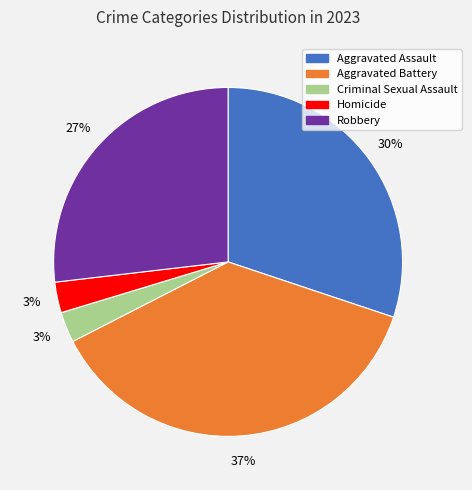

To the nearest percent, what is the average slice percentage?

20%